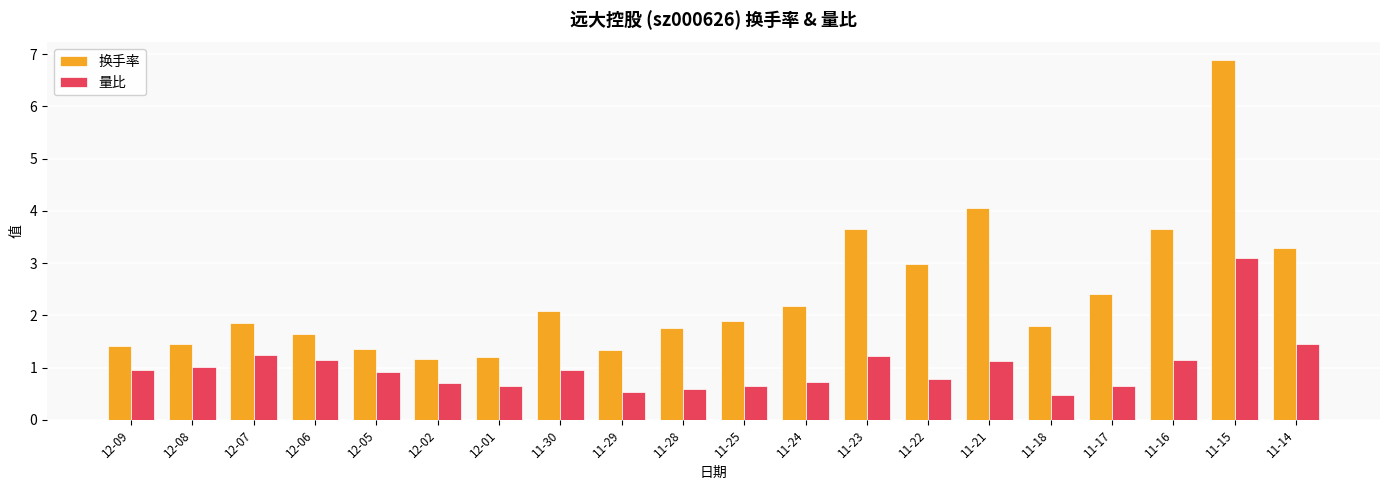

What is the spread (max minus min) of values at 12-07?

0.6